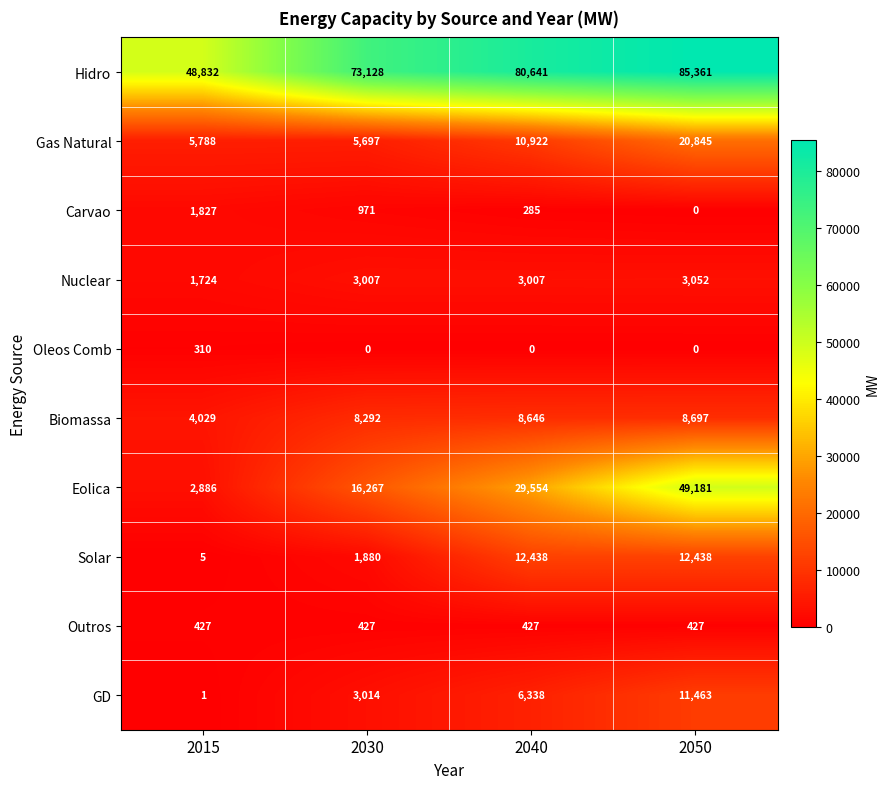

List the series in order of their peak value, highest first.

Hidro, Eolica, Gas Natural, Solar, GD, Biomassa, Nuclear, Carvao, Outros, Oleos Comb